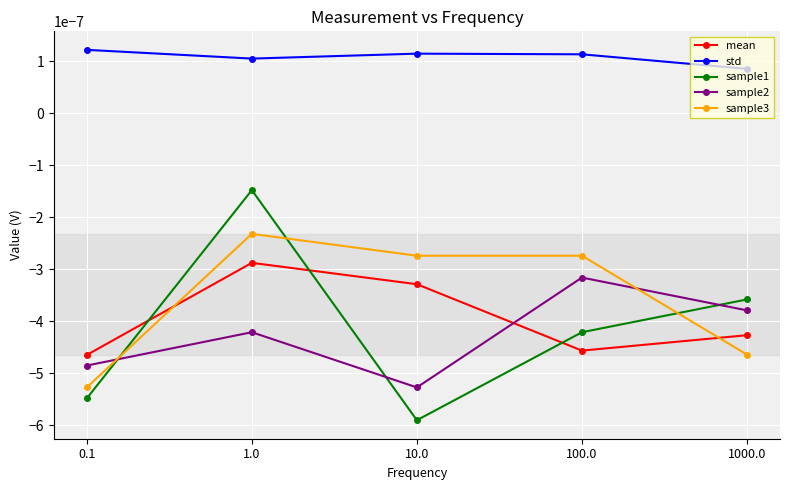

True or false: std and sample3 cross at least once.

False